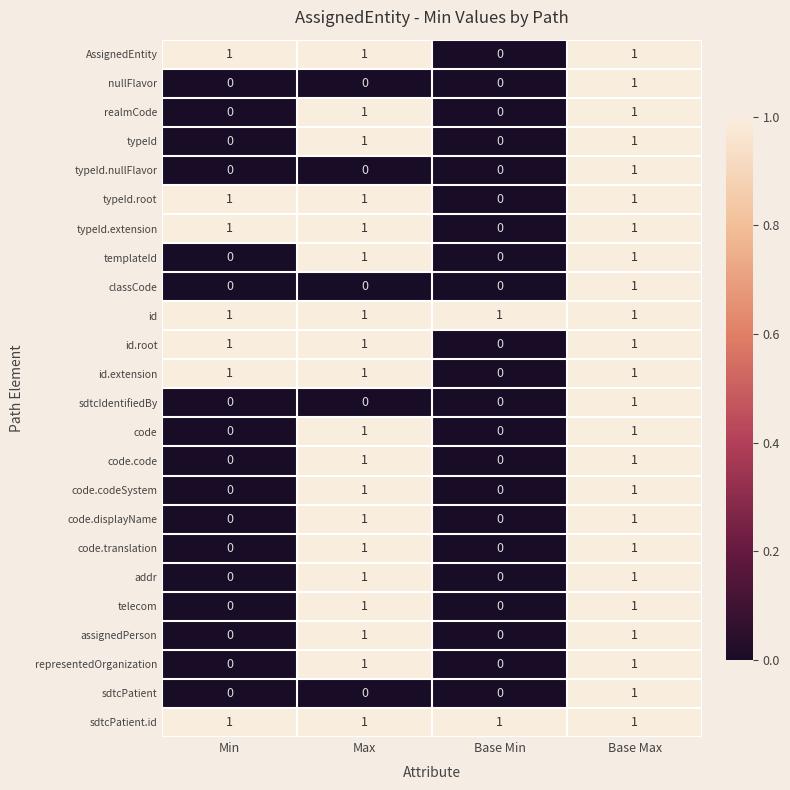

Where is typeId.extension nearest to the value 0?

Base Min